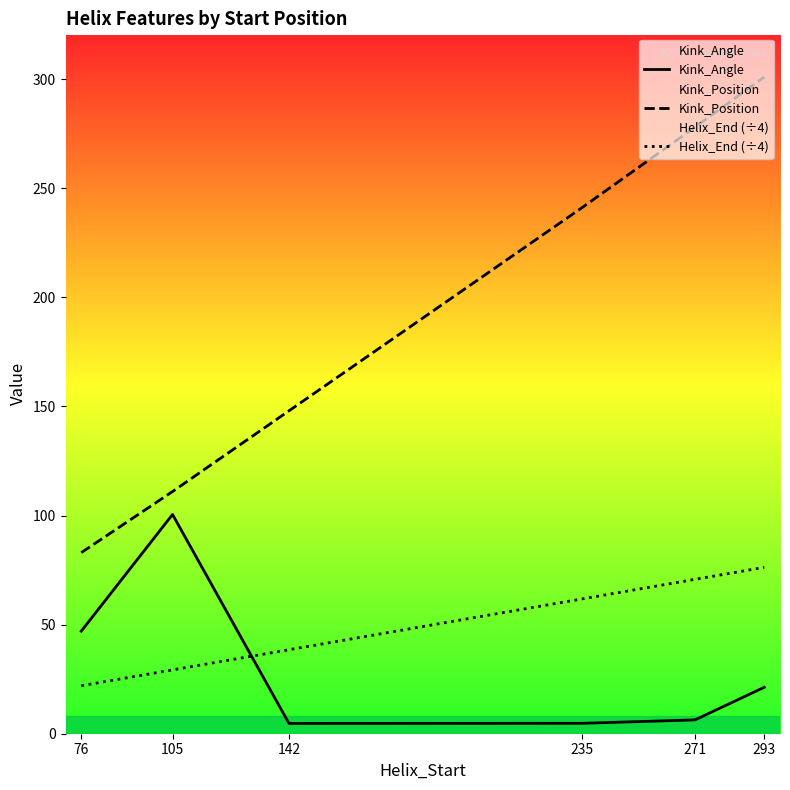

How many lines are shown in the chart?

3